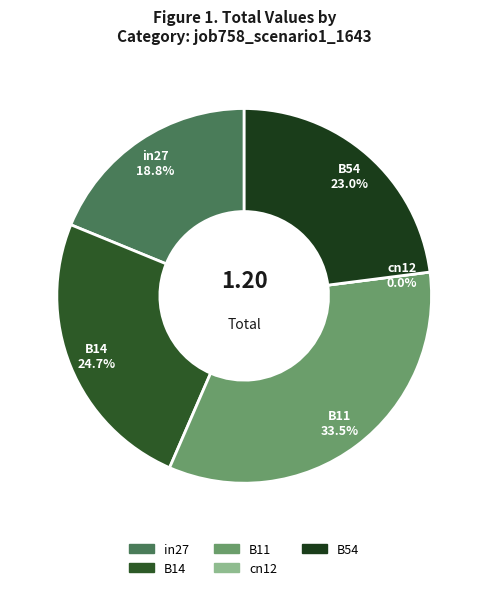

Do B54 and B14 together represent more than half of the pie?

No